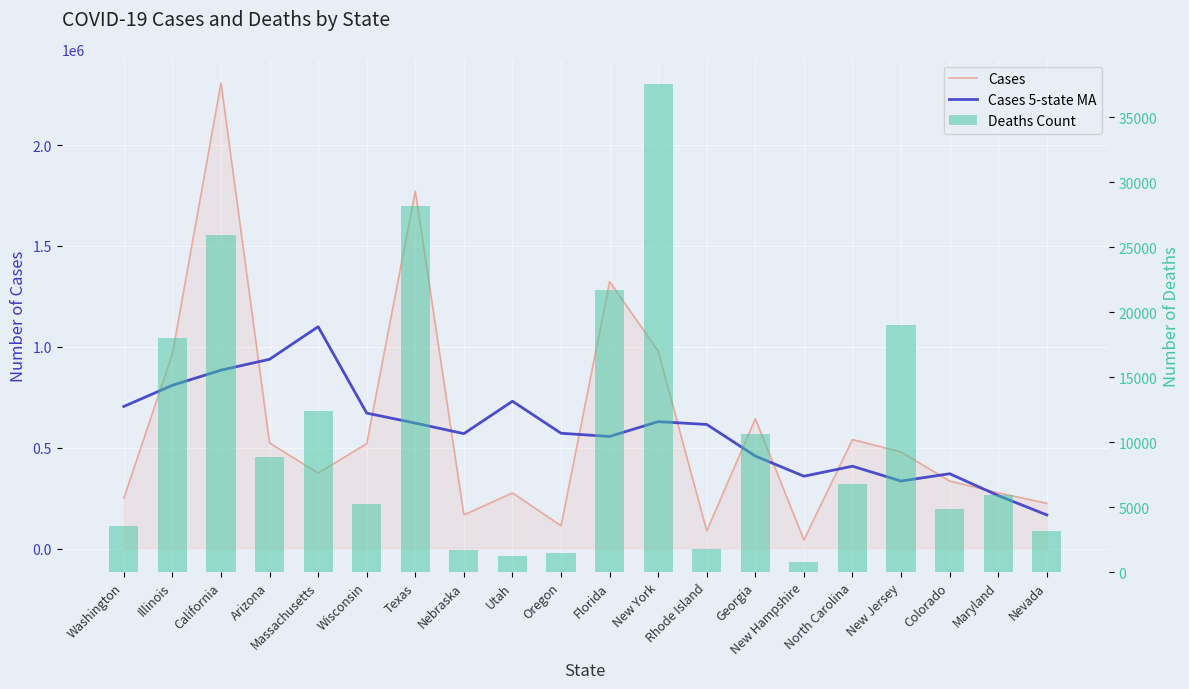

At which category is the sum across all series the highest?

California